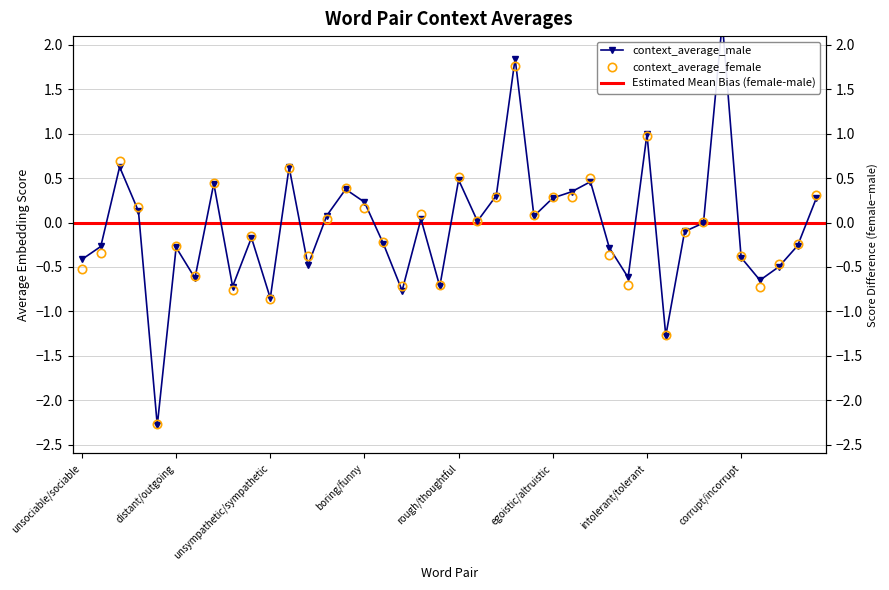

At which category does context_average_male reach its first local peak?

unlikable/likable